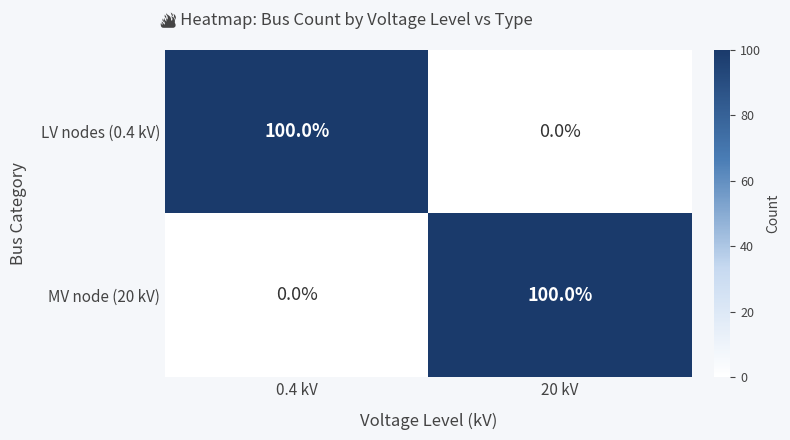

What is the difference between the maximum and minimum values in the MV node (20 kV) series?

100